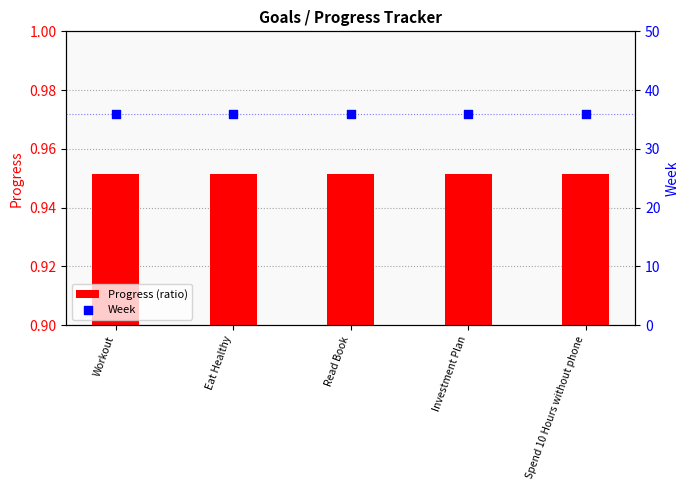

Which series contains the lowest Y value?

Progress (ratio)